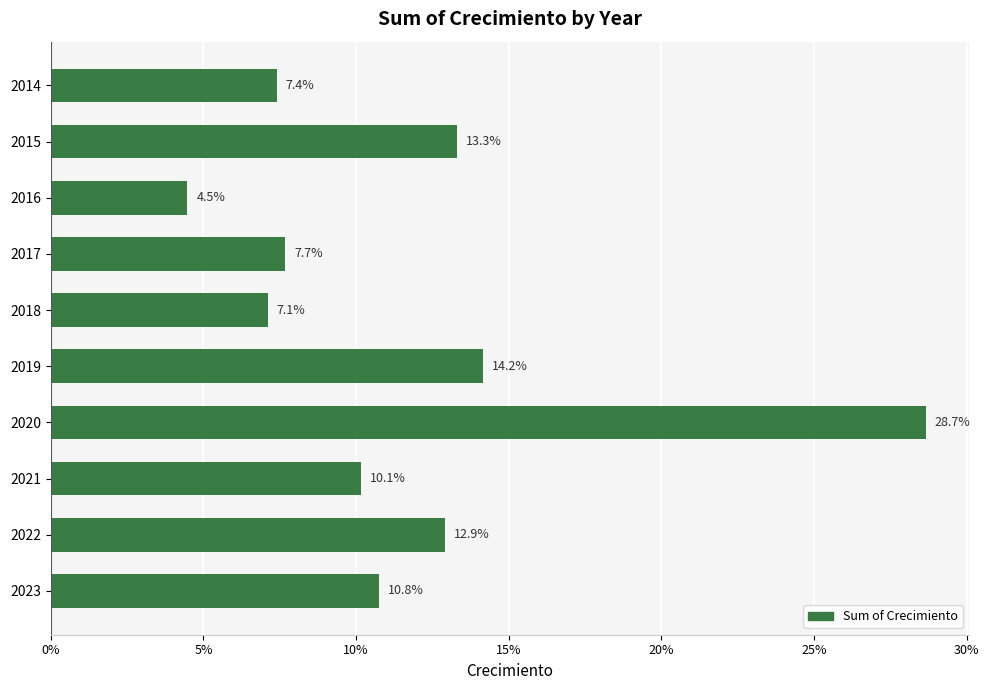

Count the values in the range 0 to 1.

10